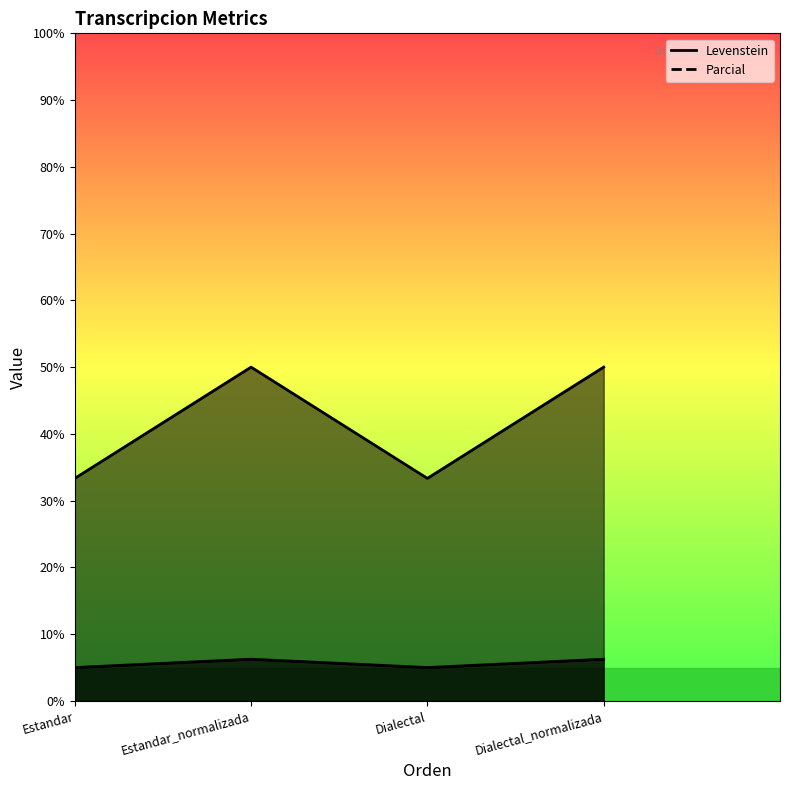

Reading right to left, transcribe all the data shown in this chart.

Levenstein: Dialectal_normalizada=6.2	Dialectal=5.0	Estandar_normalizada=6.2	Estandar=5.0
Parcial: Dialectal_normalizada=50.0	Dialectal=33.3	Estandar_normalizada=50.0	Estandar=33.3